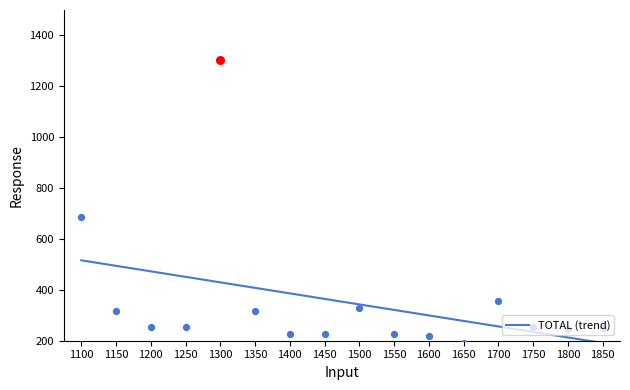

Which has a higher value, 1600 or 1750?

1600